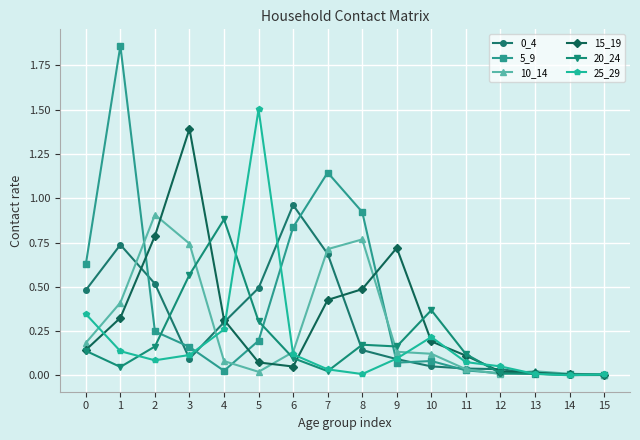

The value of 10_14 at 4 is 0.0. True or false?

False